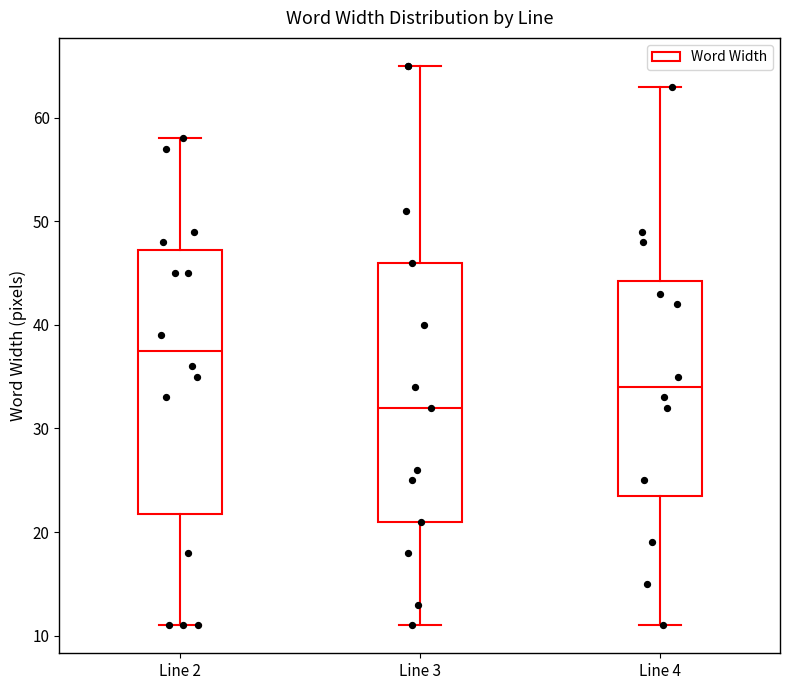

Reading left to right, transcribe this box plot: for each box, give where its median line is, the range the box spans, and where its two whiskers end, as read against the y-axis. The values are not printed on the chart, so give them approximately, as read against the axis.

Line 2: median 38, box 22 to 47, whiskers 11 to 58
Line 3: median 32, box 21 to 46, whiskers 11 to 65
Line 4: median 34, box 24 to 44, whiskers 11 to 63